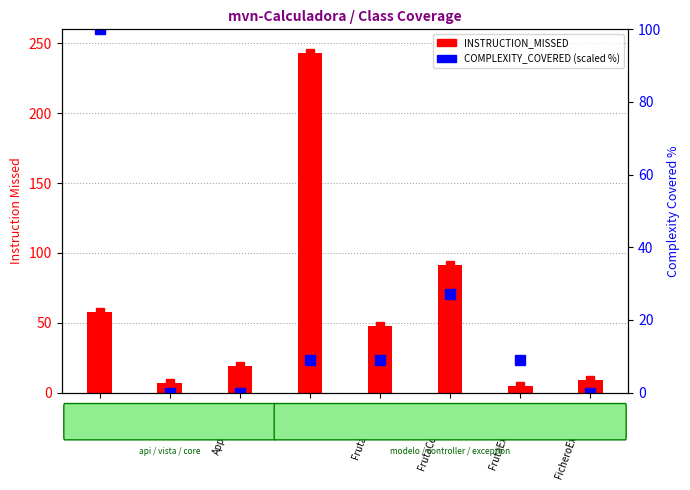

At which label does INSTRUCTION_MISSED first exceed 48?

Fruta